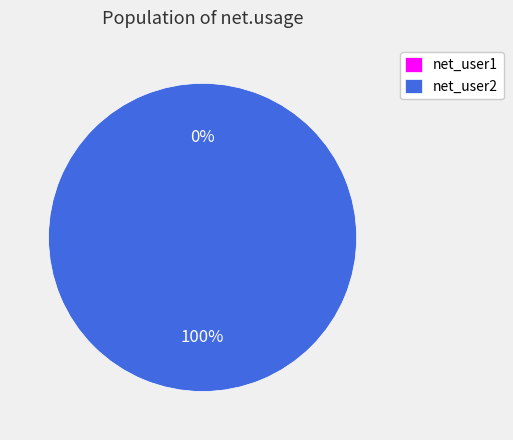

To the nearest percent, what is the difference between the net_user2 and net_user1 slice percentages?

100%